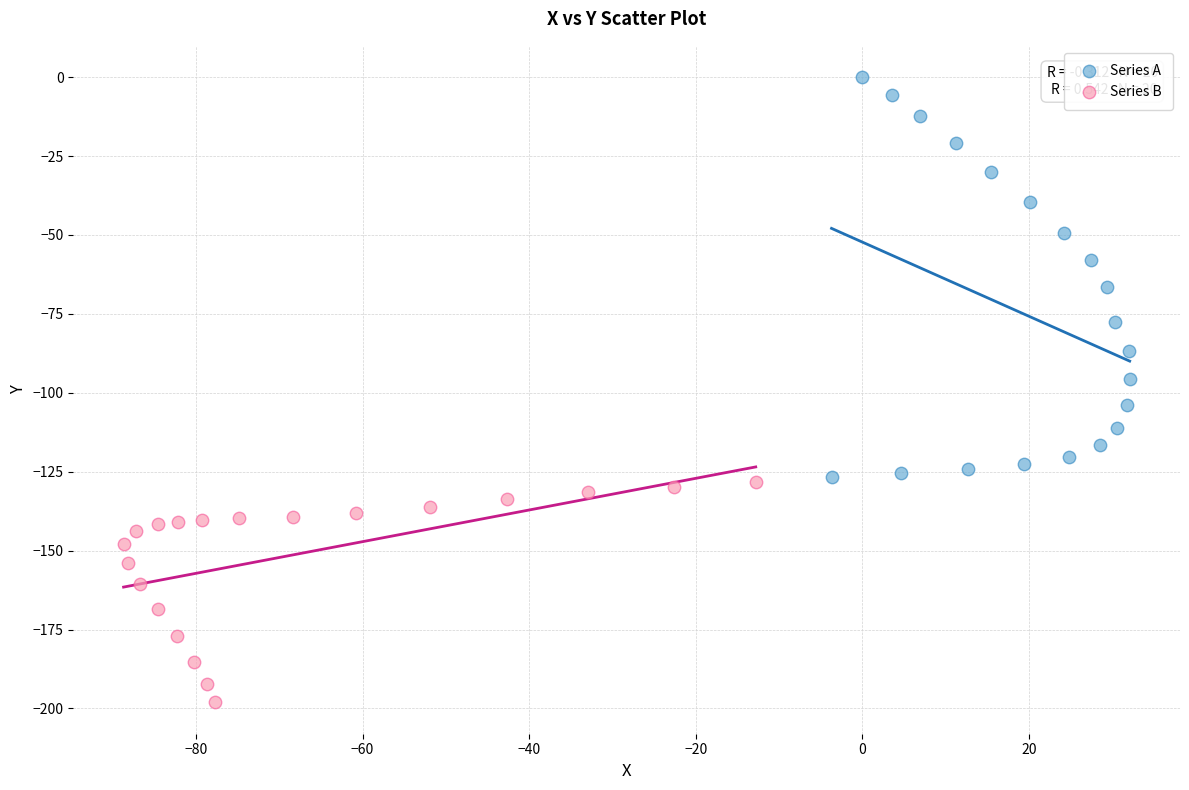

Which series has the widest spread of Y values?

Series A